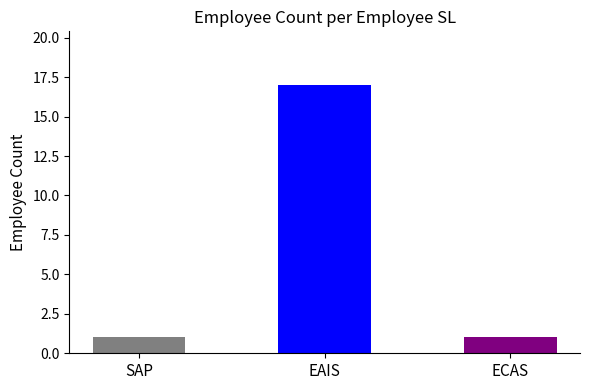

Reading left to right, transcribe all the data shown in this chart.

SAP=1	EAIS=17	ECAS=1